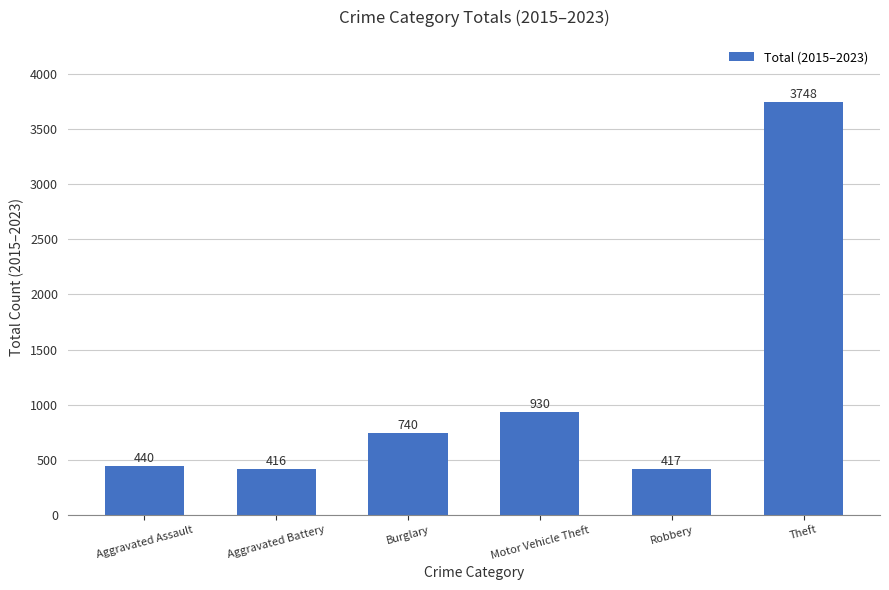

What is the sum of the values at Theft and Burglary?

4488